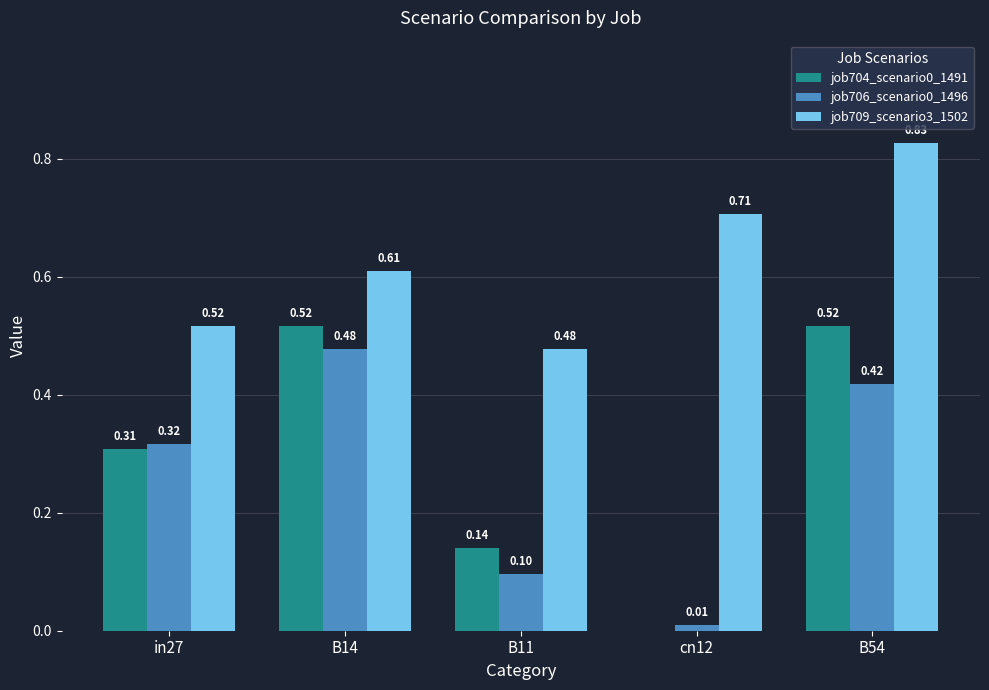

What is the sum of all job706_scenario0_1496 values?

1.3